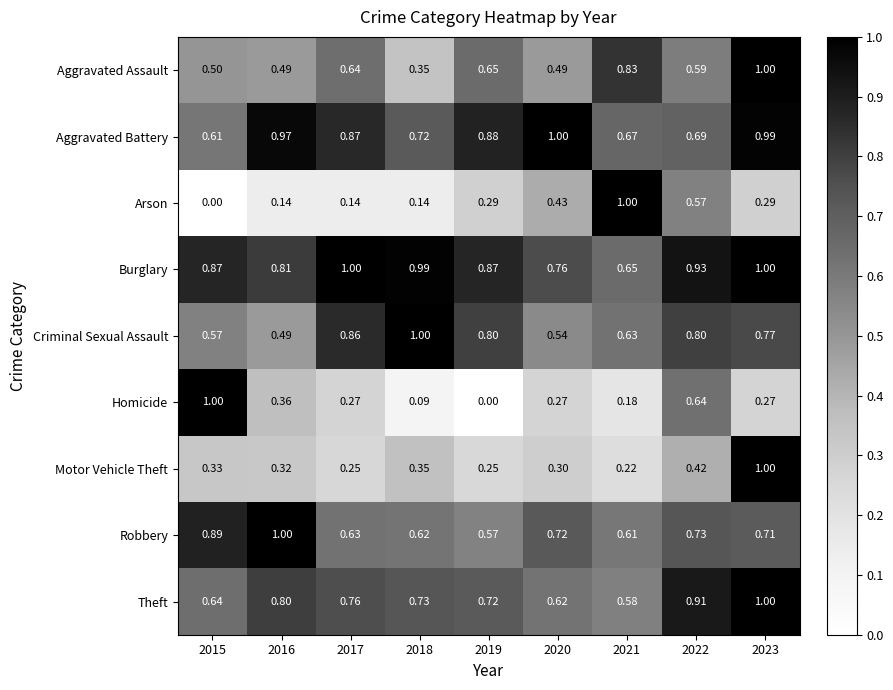

Which series has the largest total across all categories?

Burglary